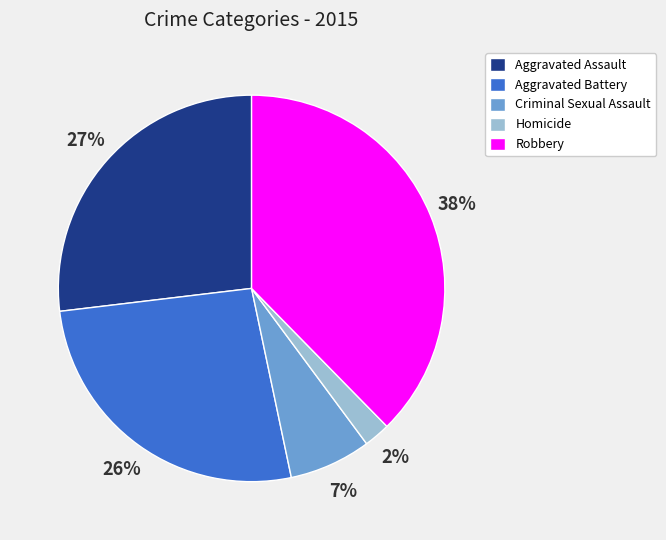

Is there a majority slice in this chart?

No